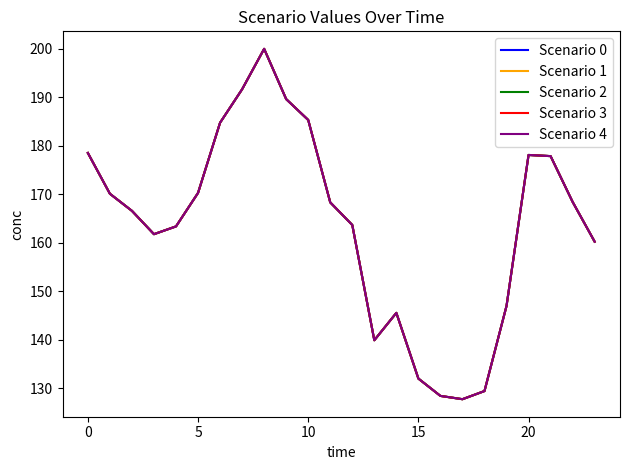

What is the label of the 11th point from the left?

10